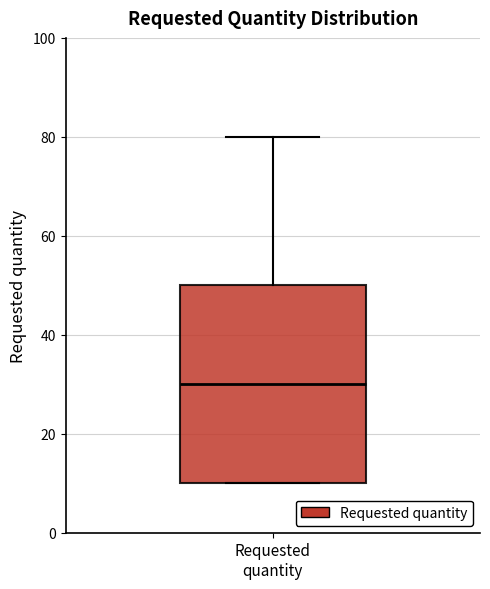

Transcribe this box plot: give where the median line is, the range the box spans, and where the two whiskers end, as read against the y-axis. The values are not printed on the chart, so give them approximately, as read against the axis.

median 30, box 10 to 50, whiskers 10 to 80